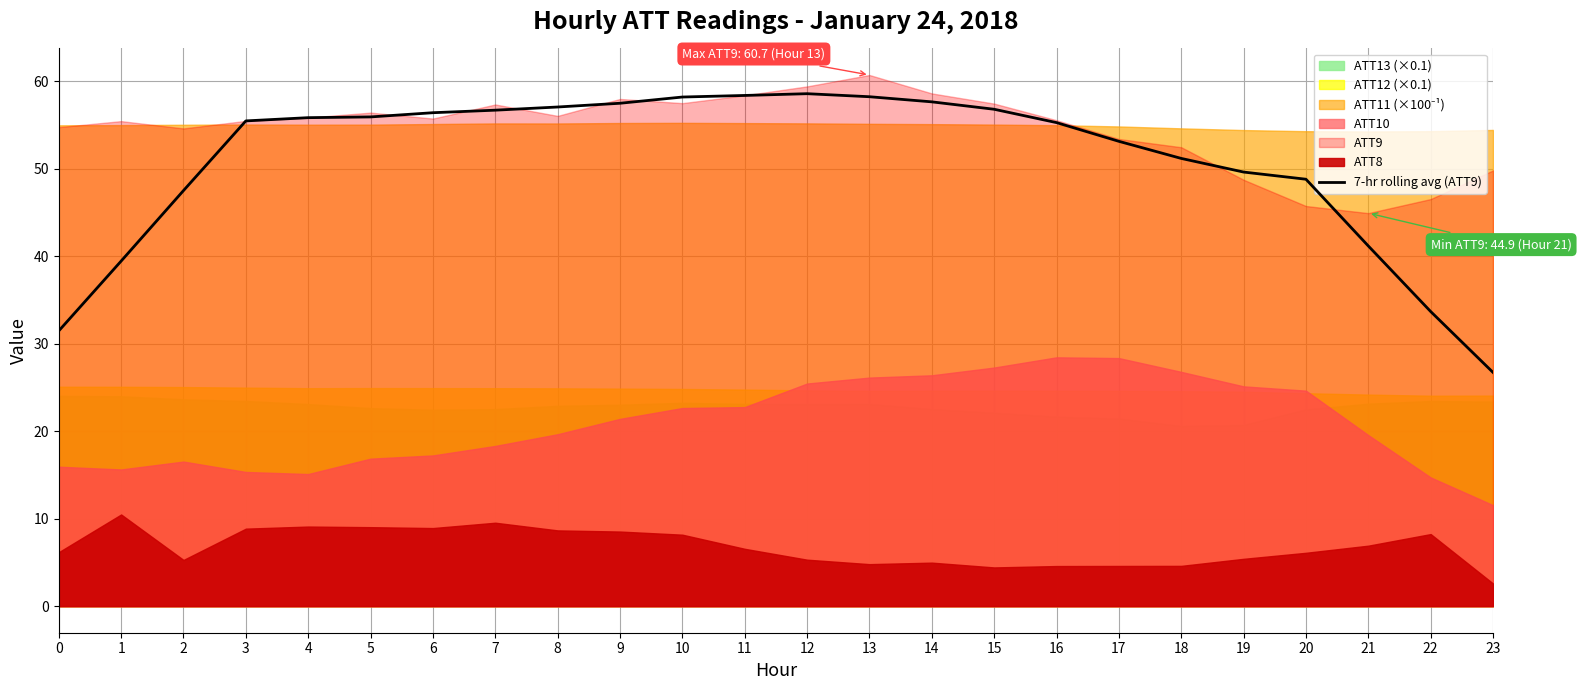

At which category does the chart reach its minimum across all series?

23